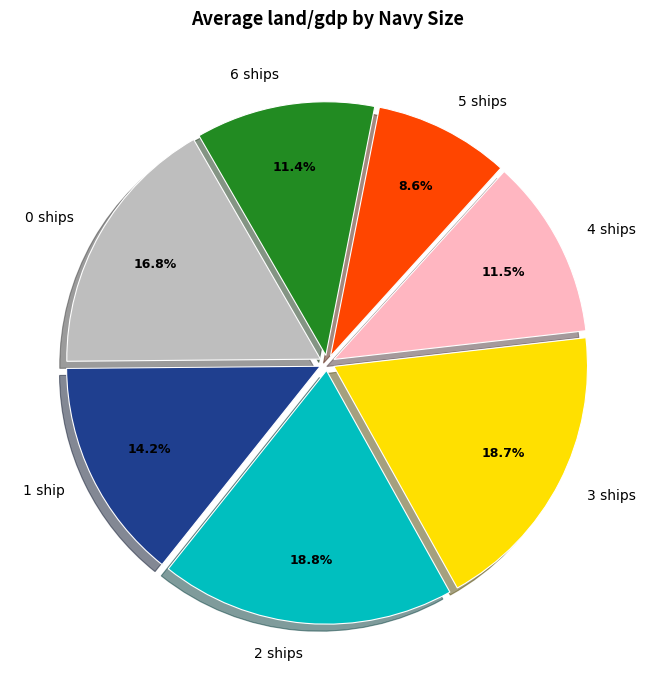

Combined, what portion of the pie is 3 ships and 1 ship?

32.9%